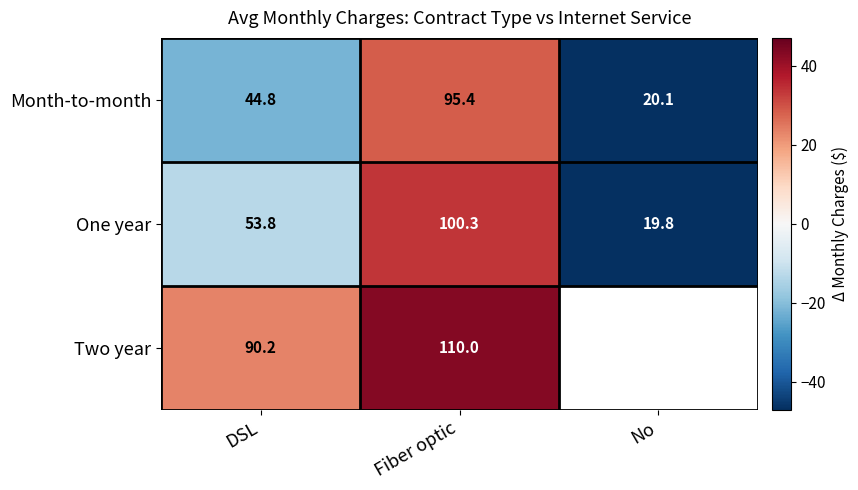

Which label corresponds to the largest value in the chart?

Fiber optic